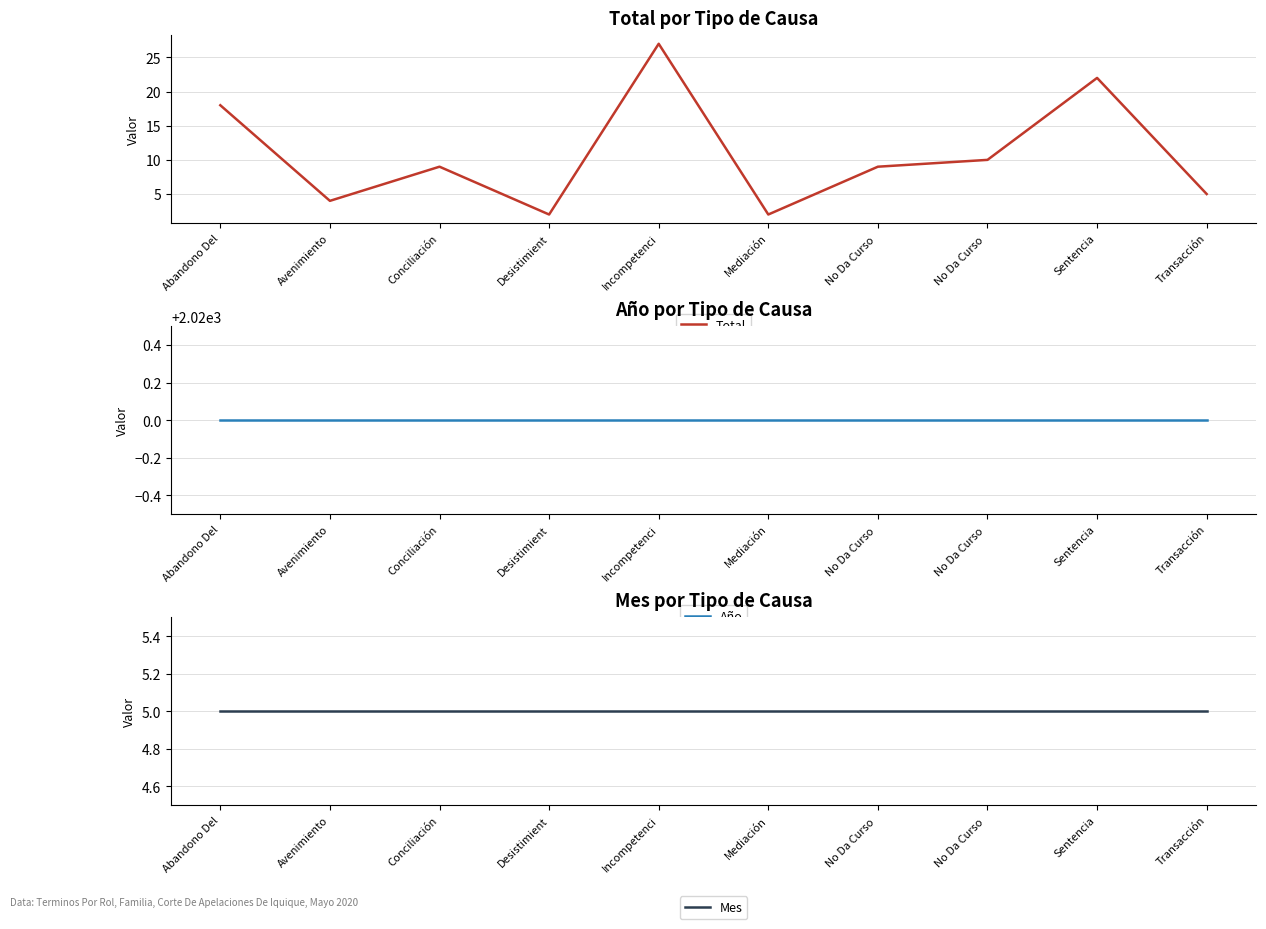

True or false: Mes has a value of 7 at Conciliación.

False